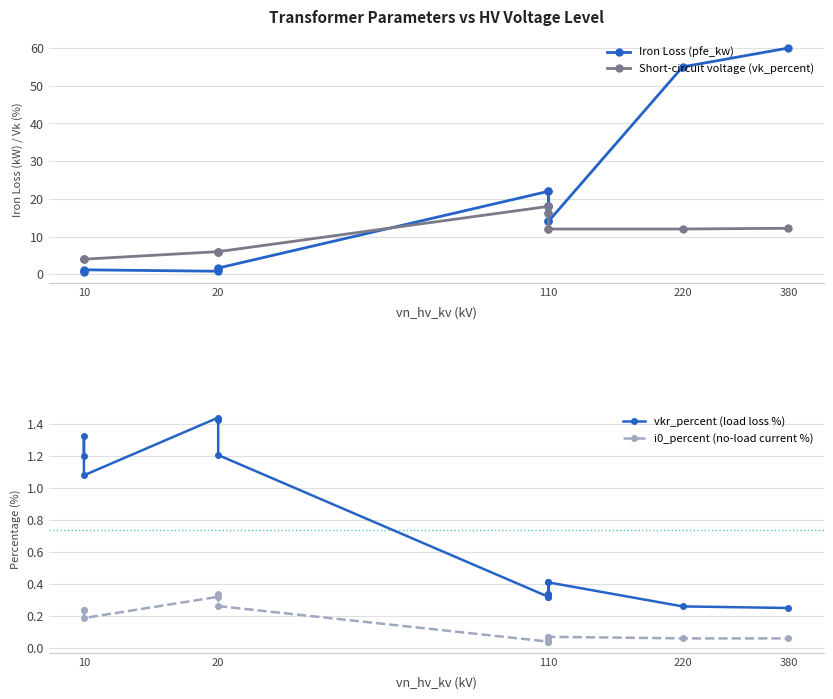

What is the maximum value for Short-circuit voltage (vk_percent)?

18.0